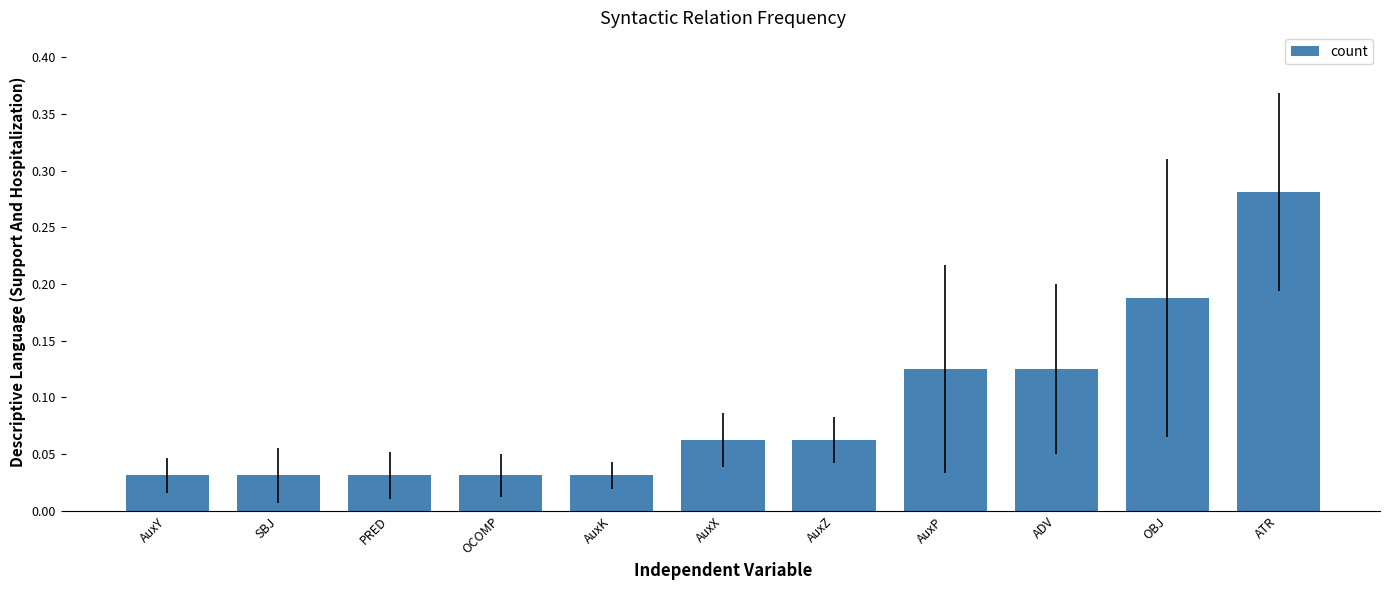

What is the change in value from SBJ to AuxP?

+0.1